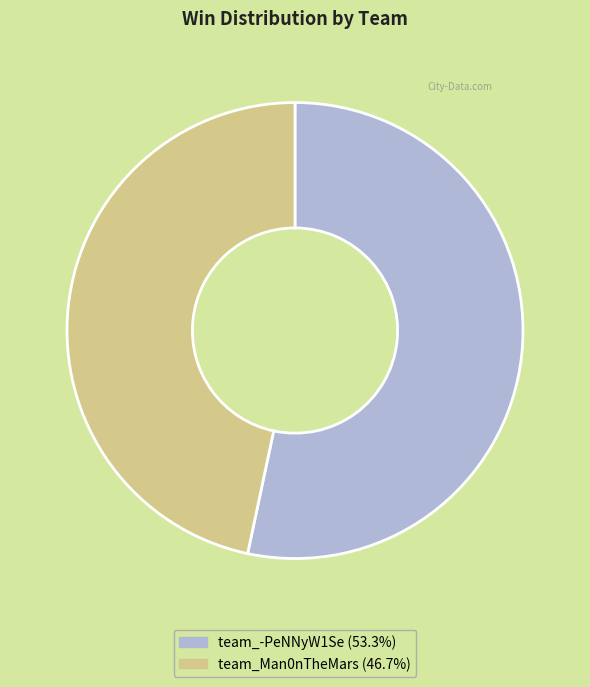

Combined, do team_Man0nTheMars and team_-PeNNyW1Se account for over 50%?

Yes